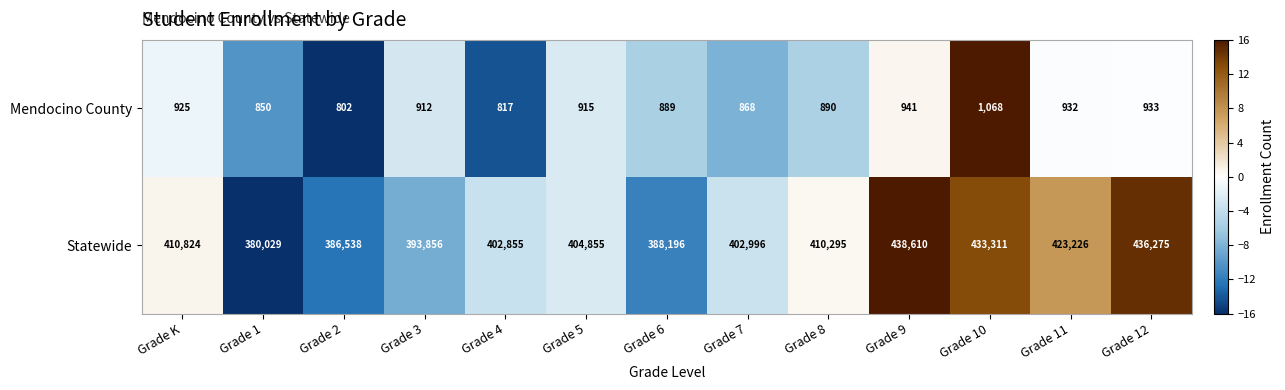

Rank the series by their average value, from lowest to highest.

Mendocino County, Statewide